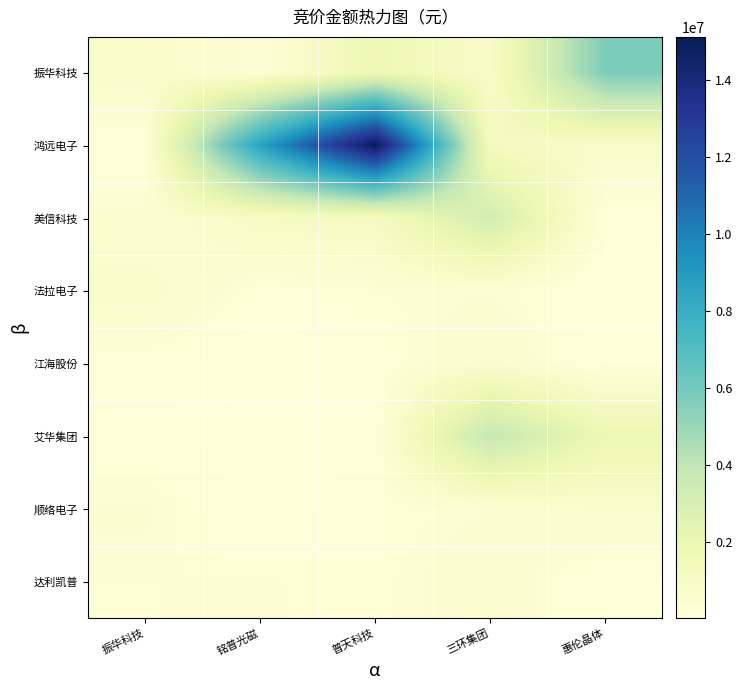

What is the smallest value displayed?

6245